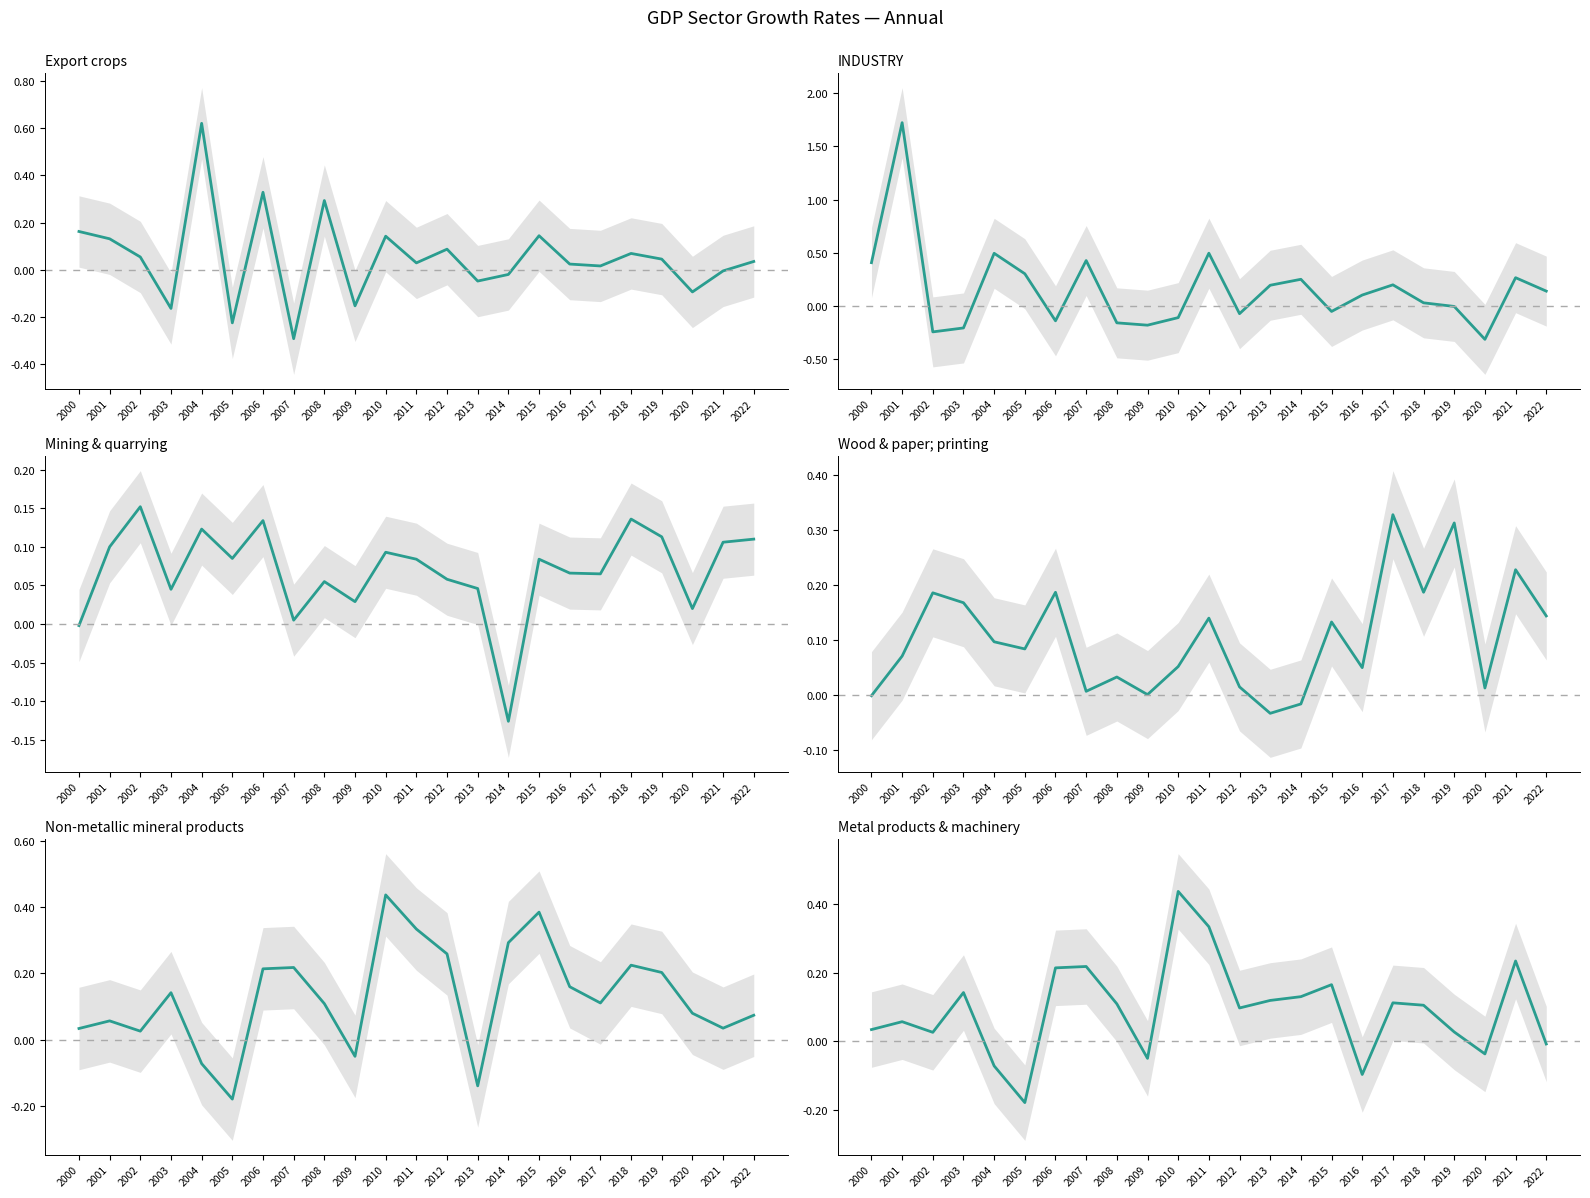

At which category does INDUSTRY reach its first local peak?

2001